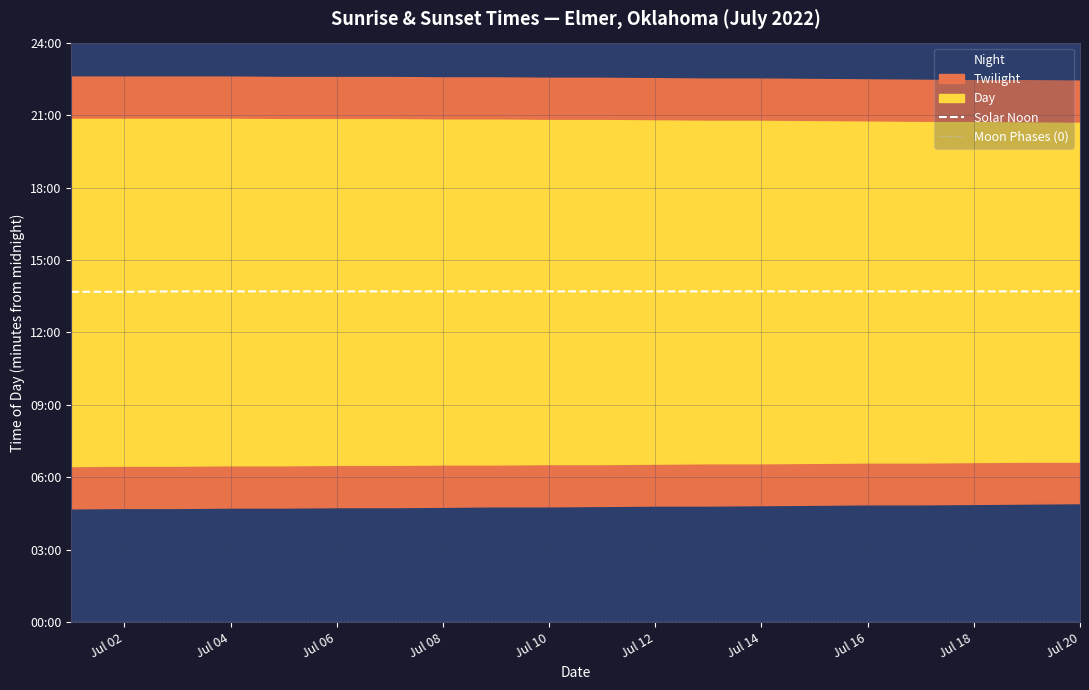

At how many categories does at least one series exceed 413?

20